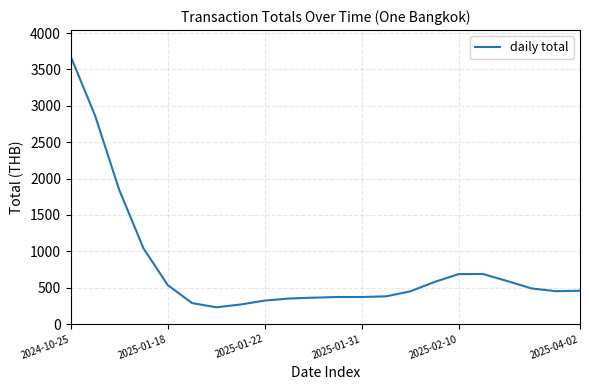

What is the sum of all values?

17301.0